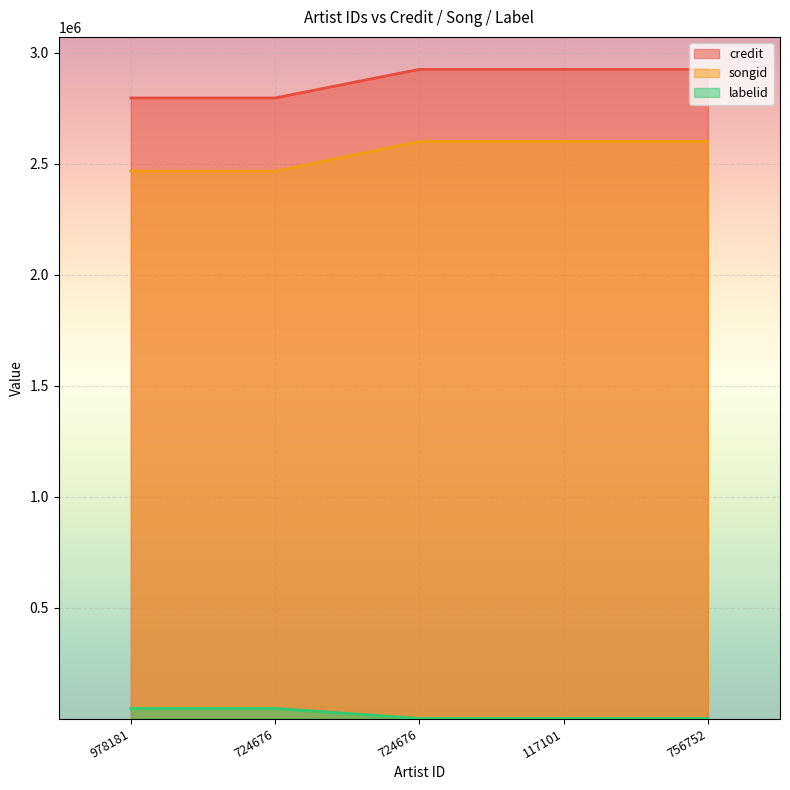

What is the smallest value displayed?

426